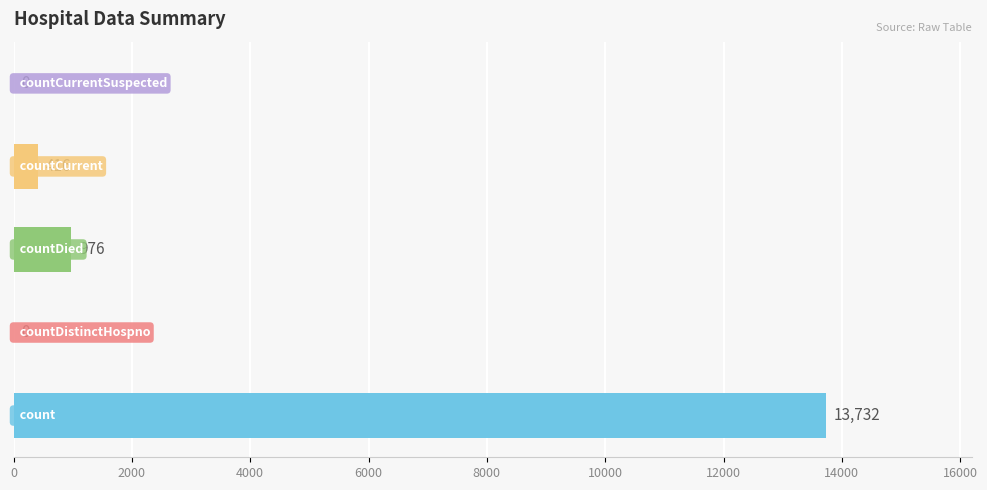

What is the maximum value shown in the chart?

13732